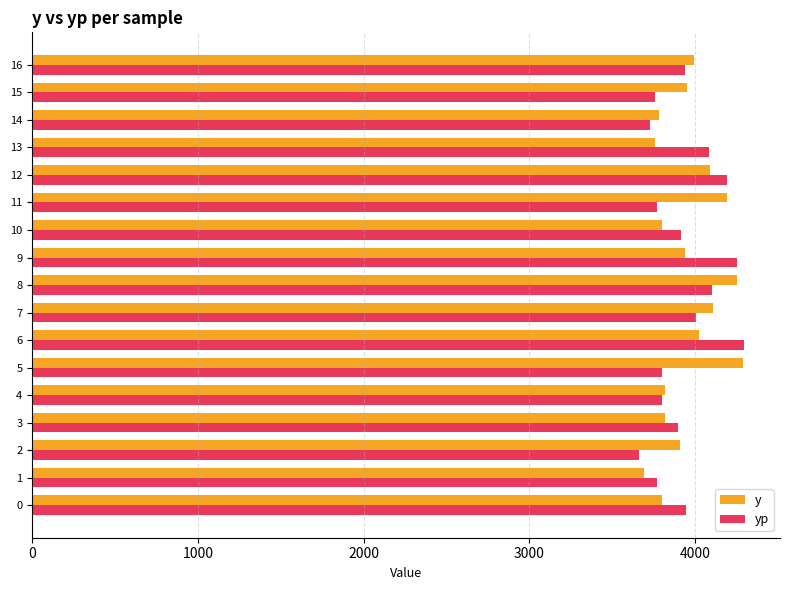

What is the highest value of the y series?

4290.0